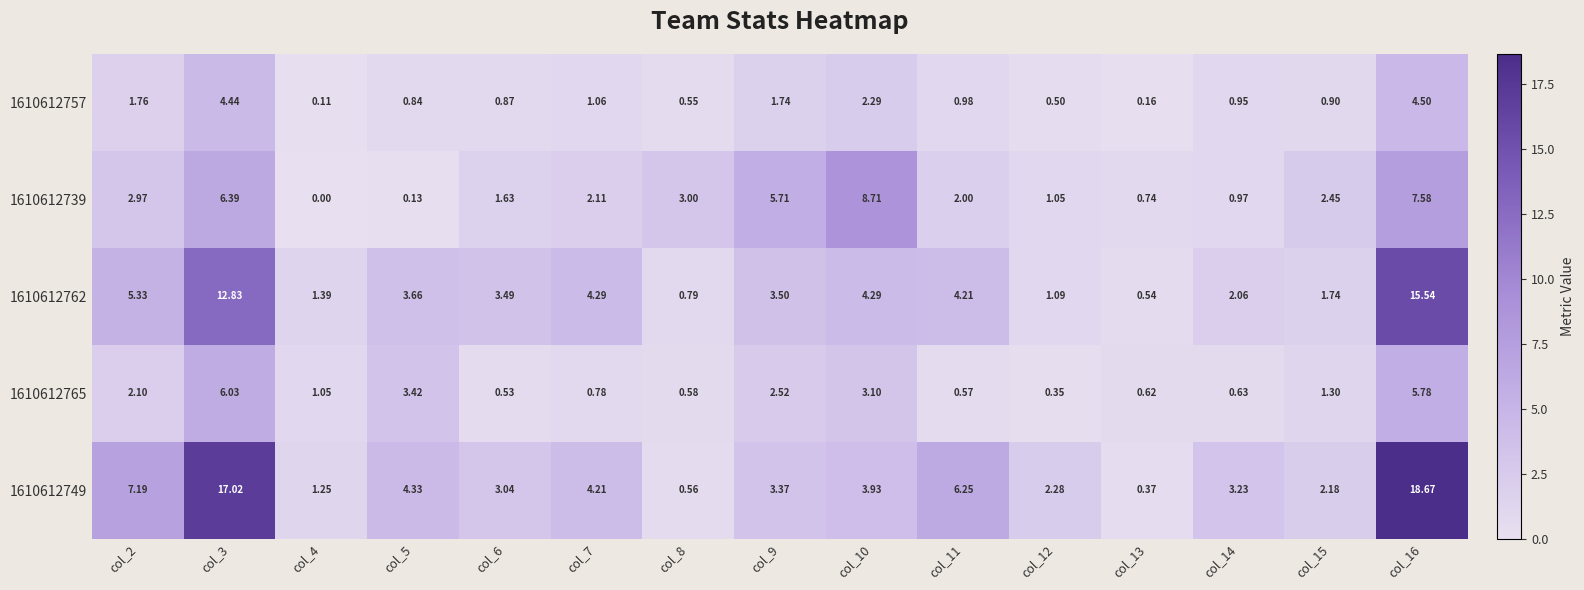

At col_11, list the series in order from smallest to largest.

1610612765, 1610612757, 1610612739, 1610612762, 1610612749